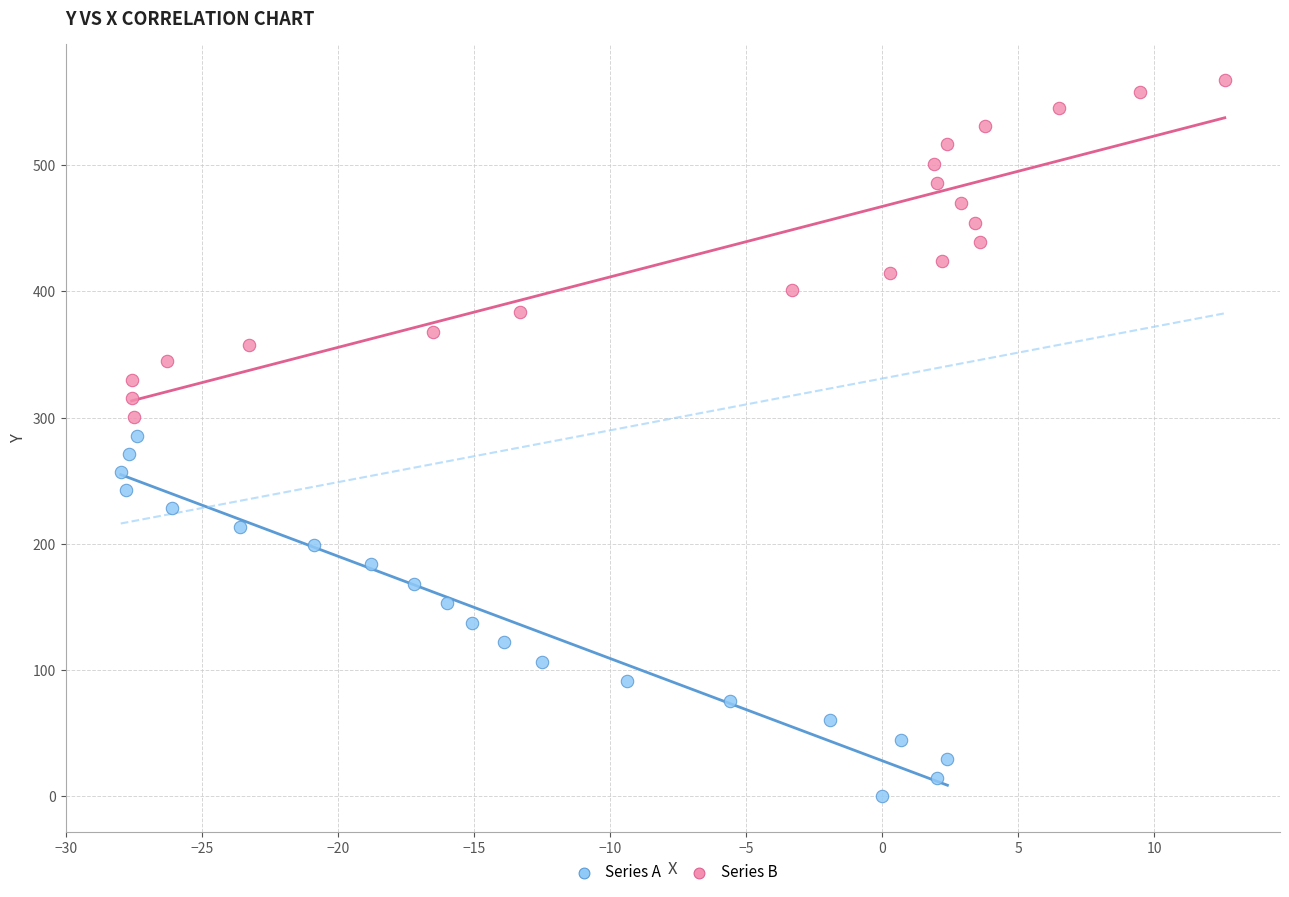

What are all the series names shown in the legend?

Series A, Series B